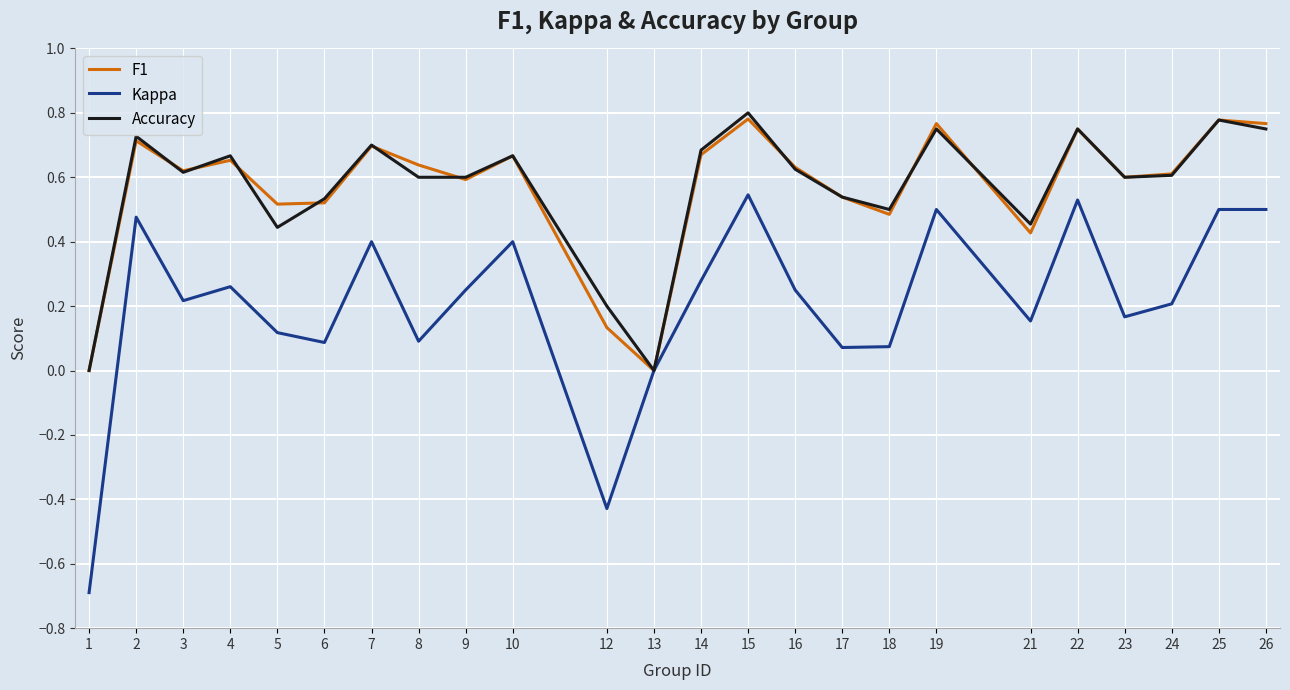

What is the total value across all series at 24?

1.4